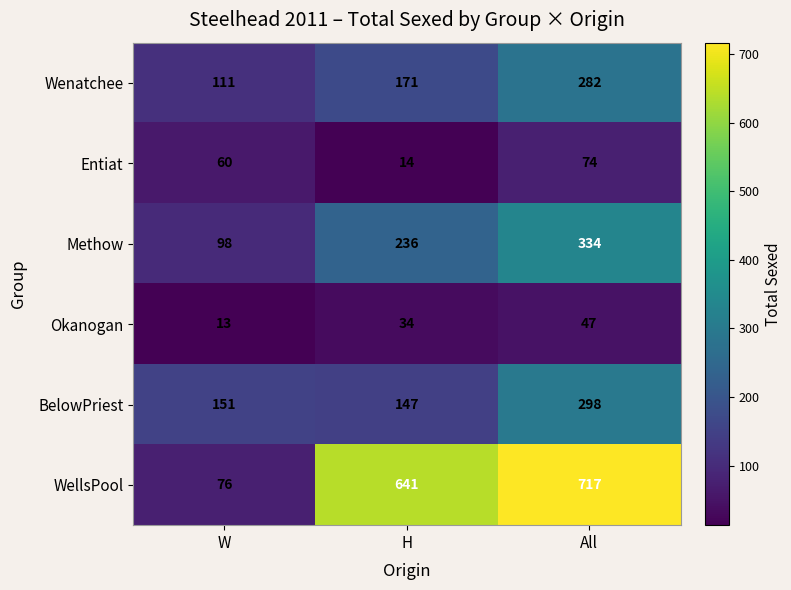

Reading left to right, transcribe all the data shown in this chart.

Wenatchee: 111	171	282
Entiat: 60	14	74
Methow: 98	236	334
Okanogan: 13	34	47
BelowPriest: 151	147	298
WellsPool: 76	641	717